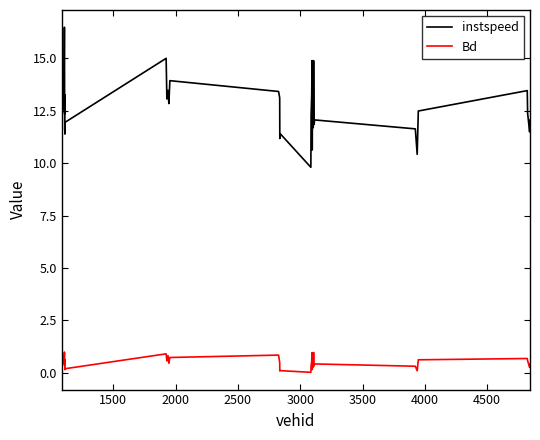

Which series has the widest spread of values?

instspeed